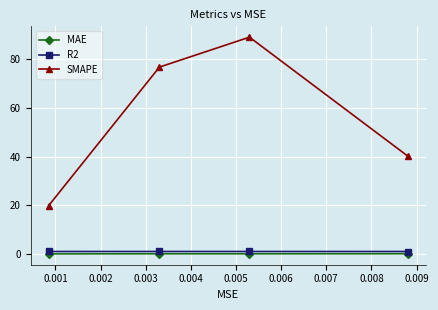

What is the maximum value shown in the chart?

89.1